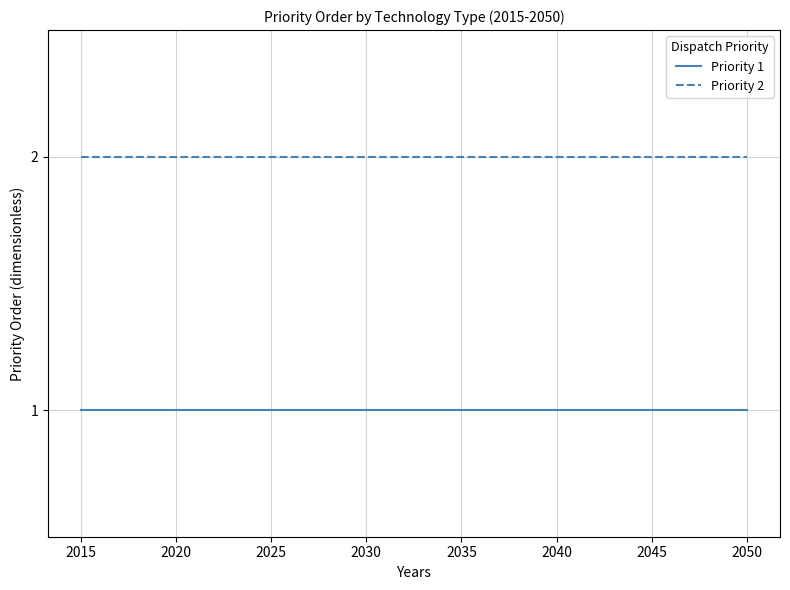

List the series in order of their overall mean, lowest first.

Priority 1, Priority 2